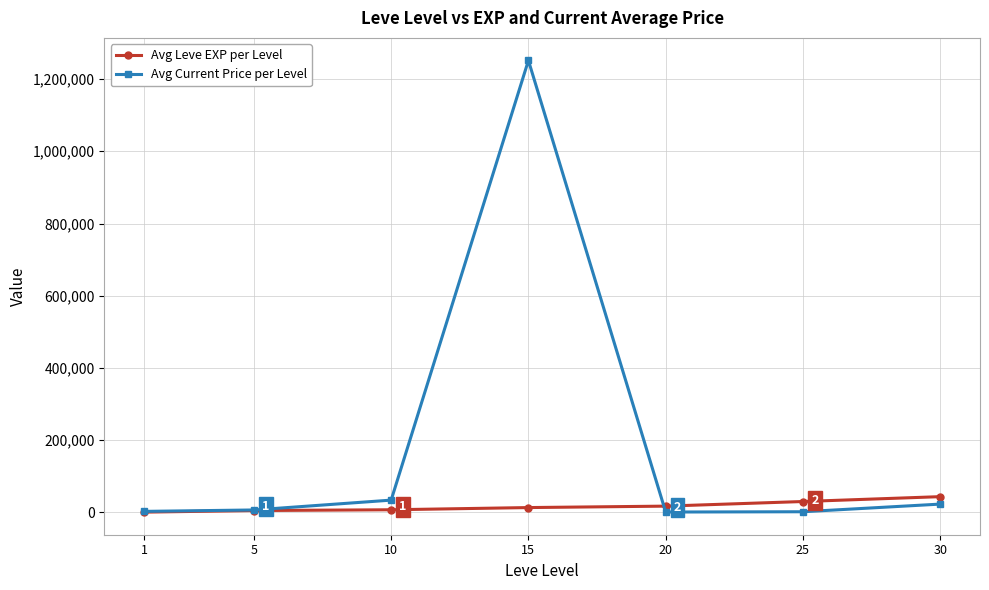

What is the value of the Avg Leve EXP per Level point at the 1st from the left?

853.3